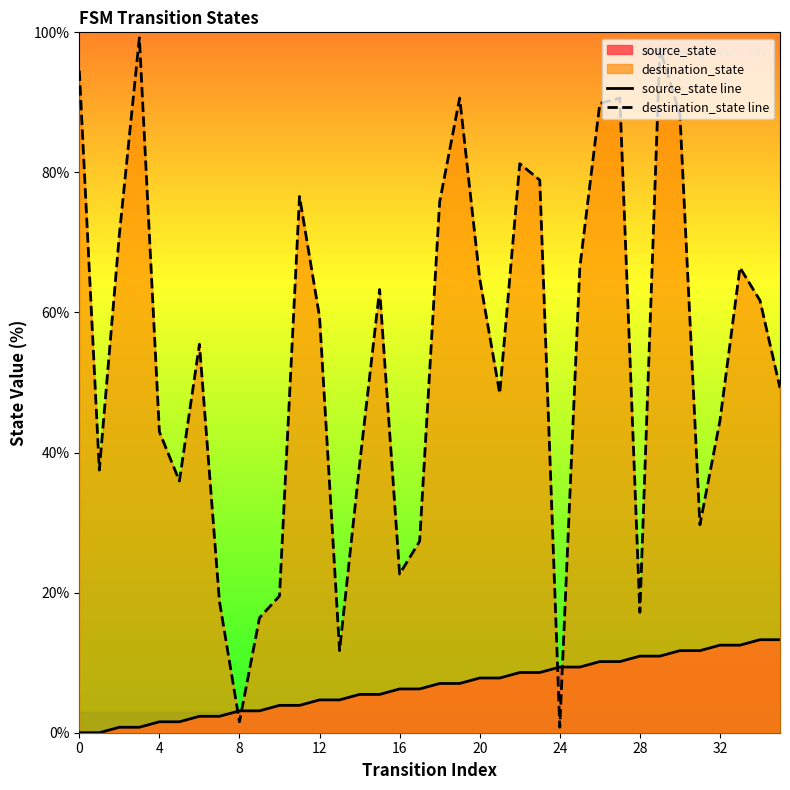

What value does the destination_state line series have at 20?

64.8